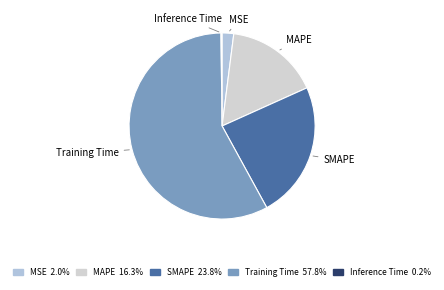

What is the largest slice in the pie chart?

Training Time